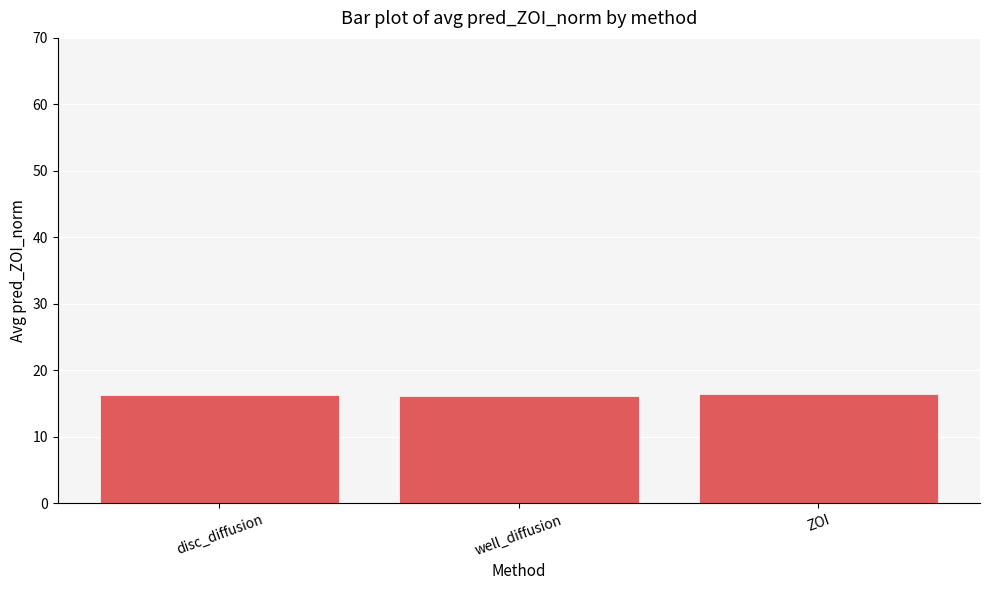

The chart shows a value of 24.8 at ZOI. True or false?

False